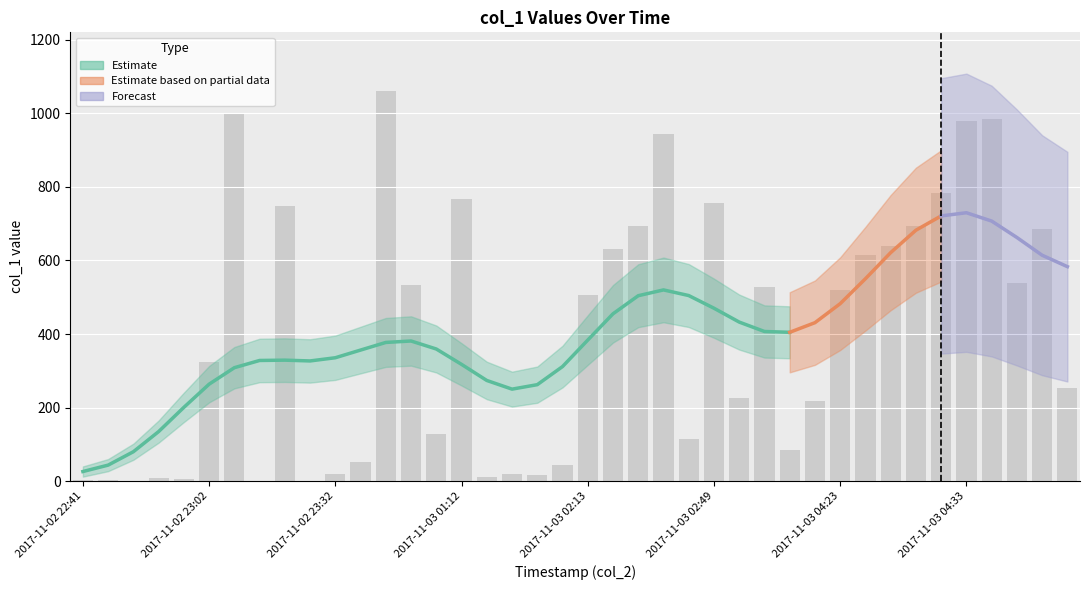

What is the label of the 14th bar from the right?

2017-11-03 04:01